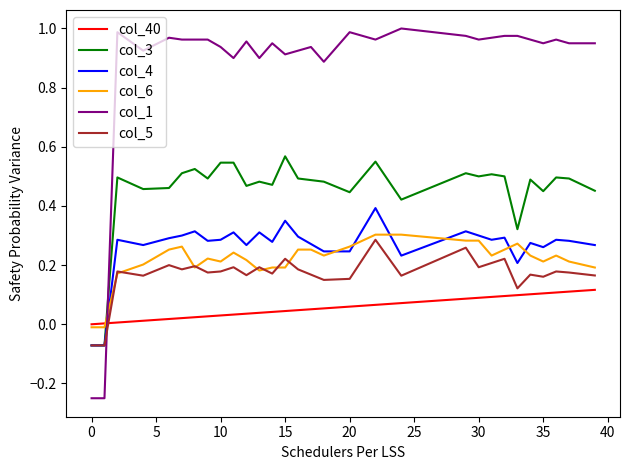

Which series has the largest total across all categories?

col_1